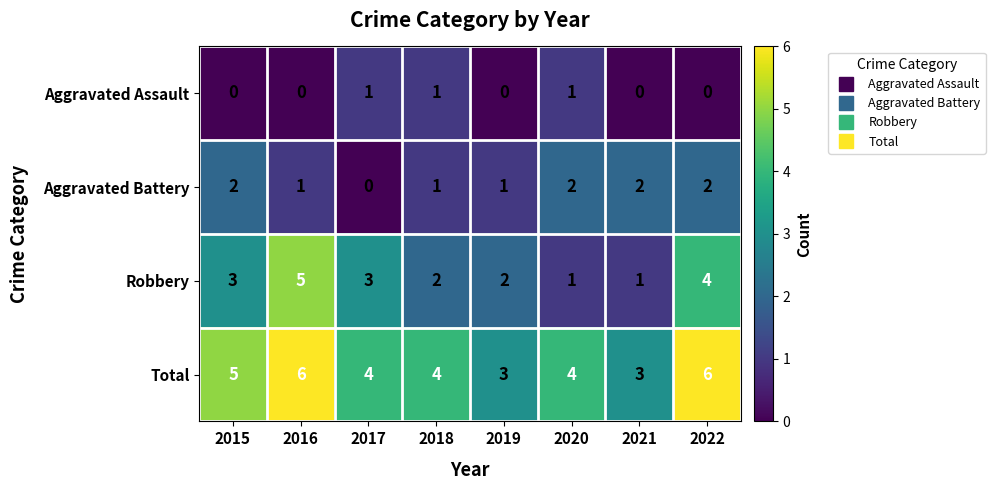

Is it true that Aggravated Battery equals 0 at 2017?

True